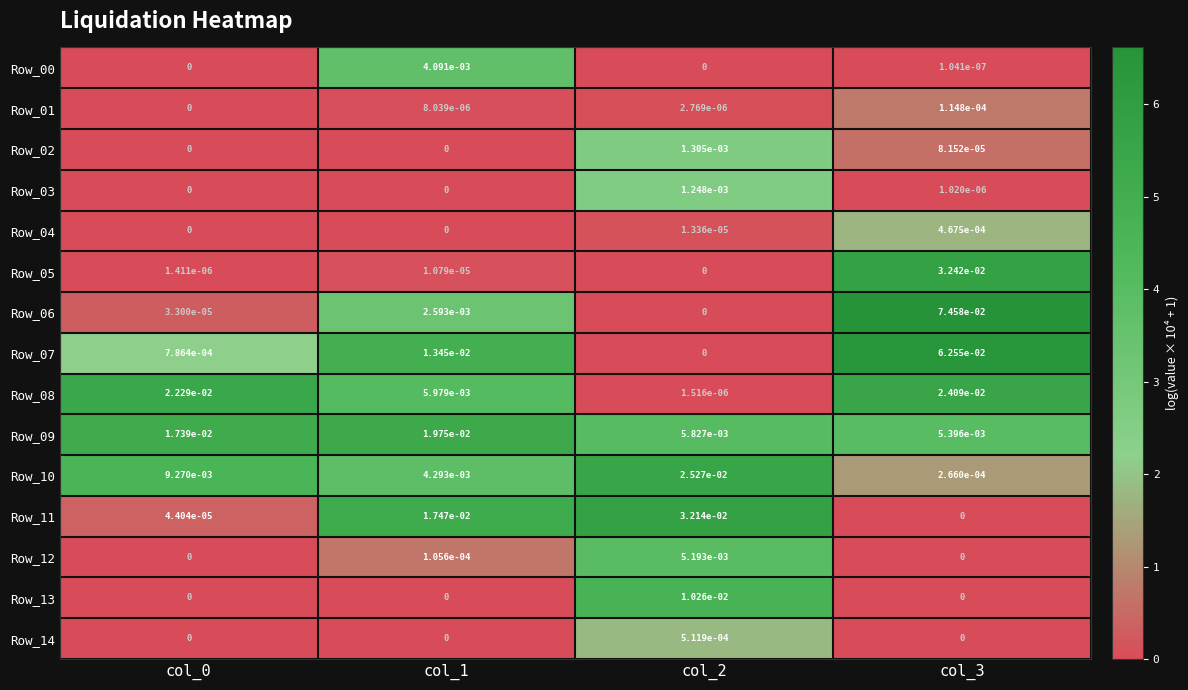

Is the value of Row_08 at col_2 greater than the value of Row_07 at col_0?

No